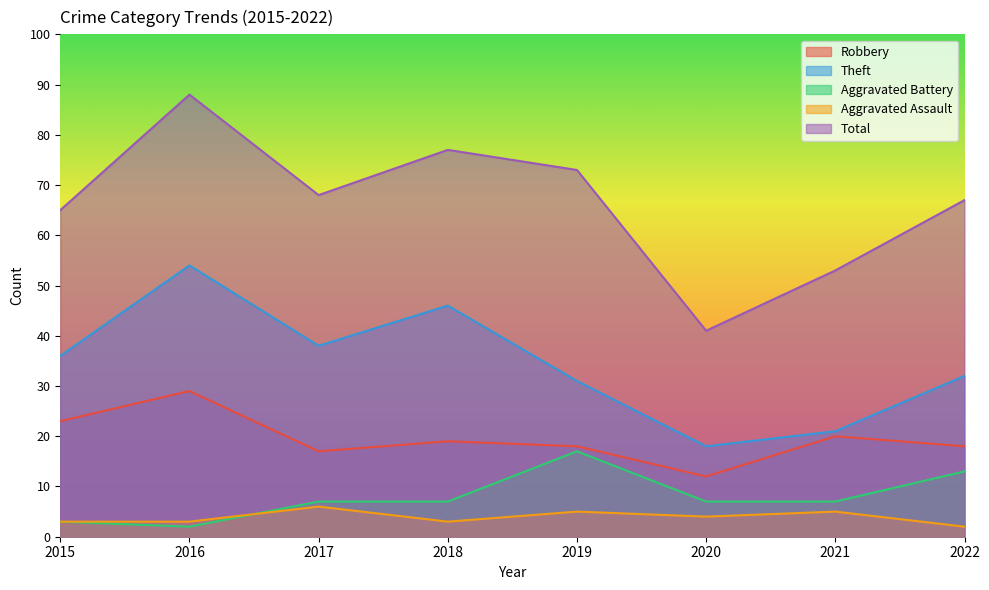

What are all the series names shown in the legend?

Robbery, Theft, Aggravated Battery, Aggravated Assault, Total